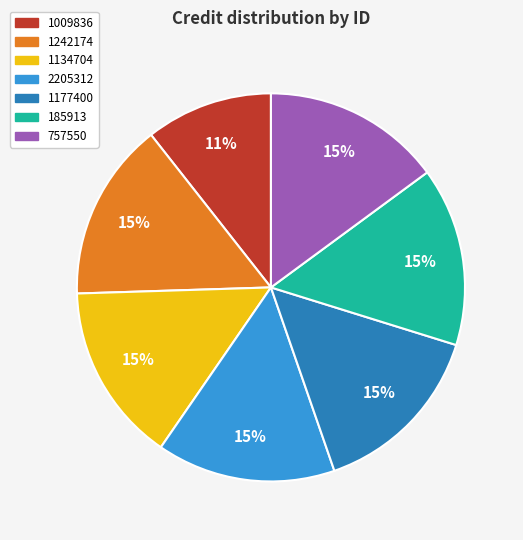

Approximately how many times larger is the value at 1242174 compared to 2205312?

1.0